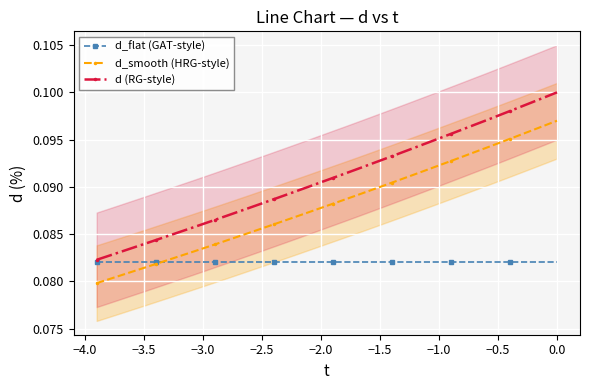

True or false: d_smooth (HRG-style) and d (RG-style) intersect in this chart.

False